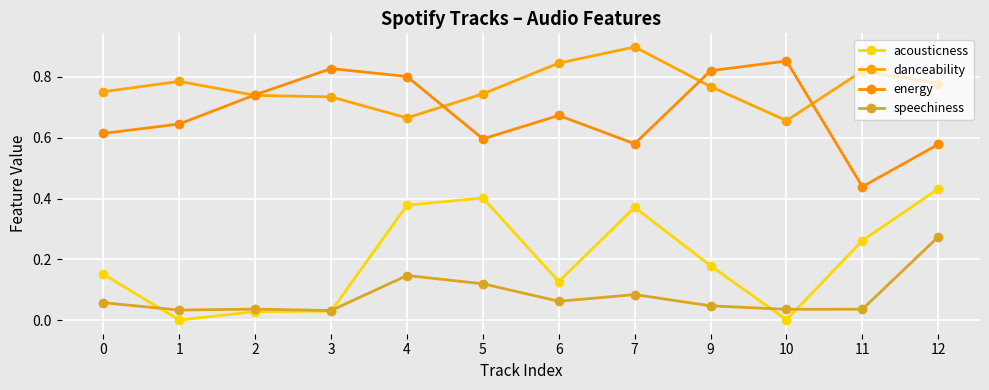

In danceability, how many points are higher than both neighbors (excluding endpoints)?

3